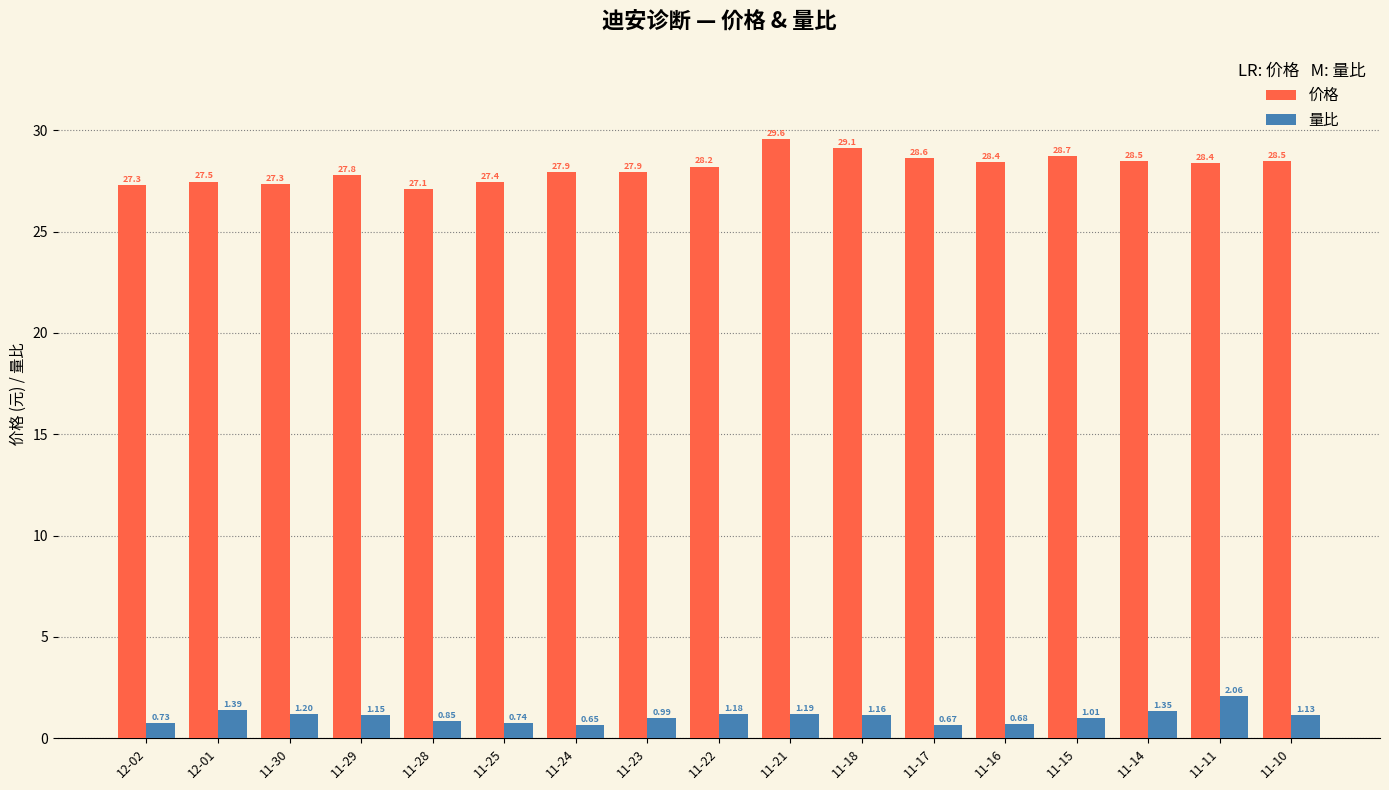

What is the total value across all series at 12-02?

28.0